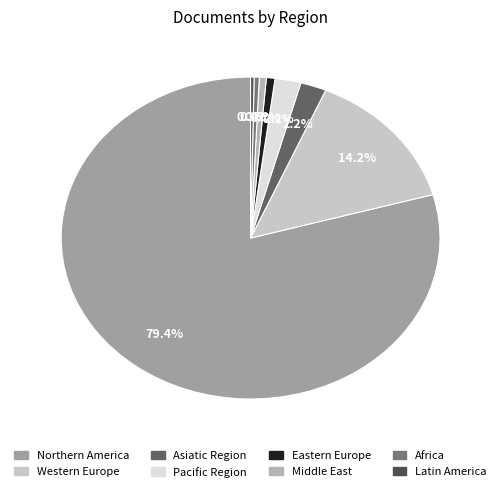

True or false: Asiatic Region accounts for 1% of the total.

False